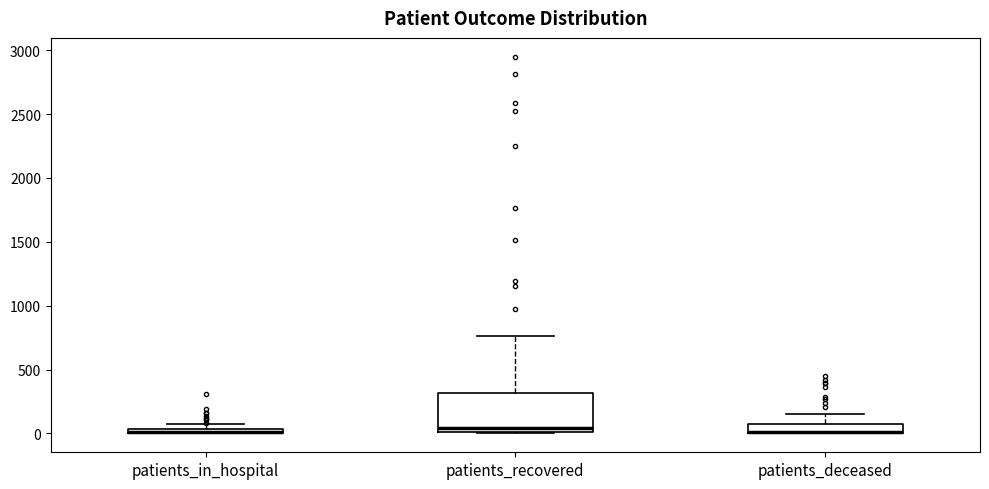

Comparing the boxes themselves (not the whiskers), which one is the tallest?

patients_recovered